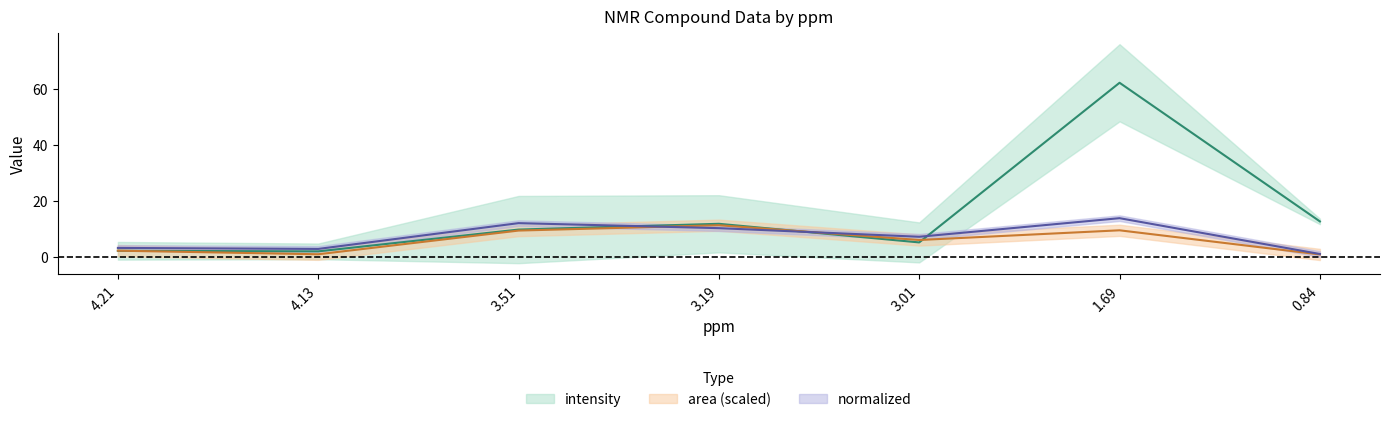

The normalized series shows 3.1 at 4.21. True or false?

True